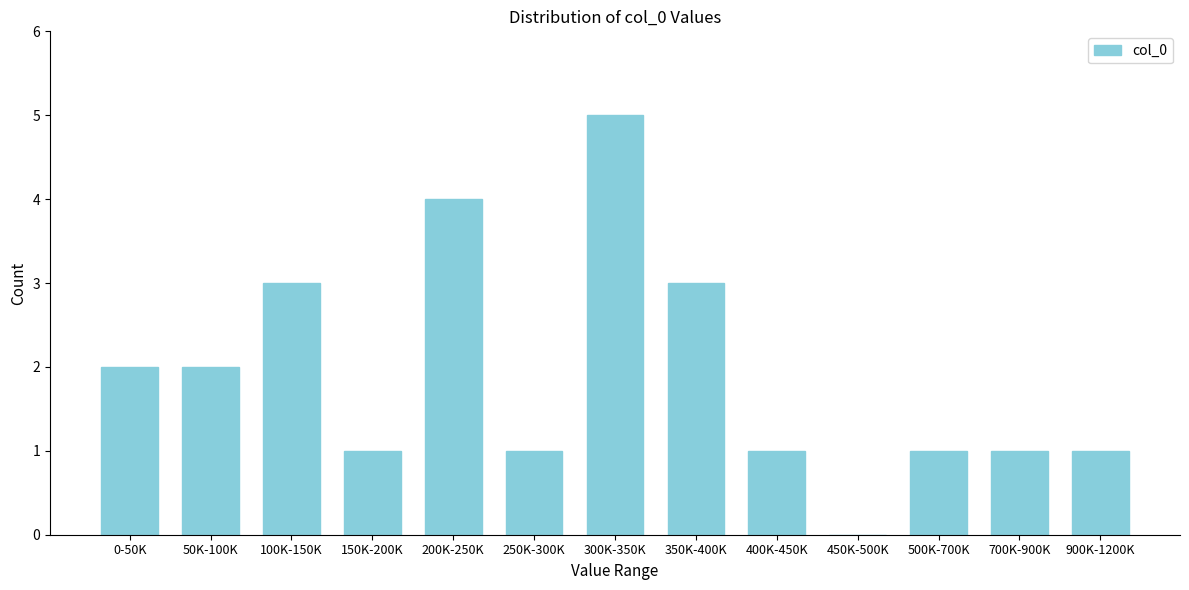

Reading left to right, transcribe all the data shown in this chart.

0-50K=2	50K-100K=2	100K-150K=3	150K-200K=1	200K-250K=4	250K-300K=1	300K-350K=5	350K-400K=3	400K-450K=1	450K-500K=0	500K-700K=1	700K-900K=1	900K-1200K=1